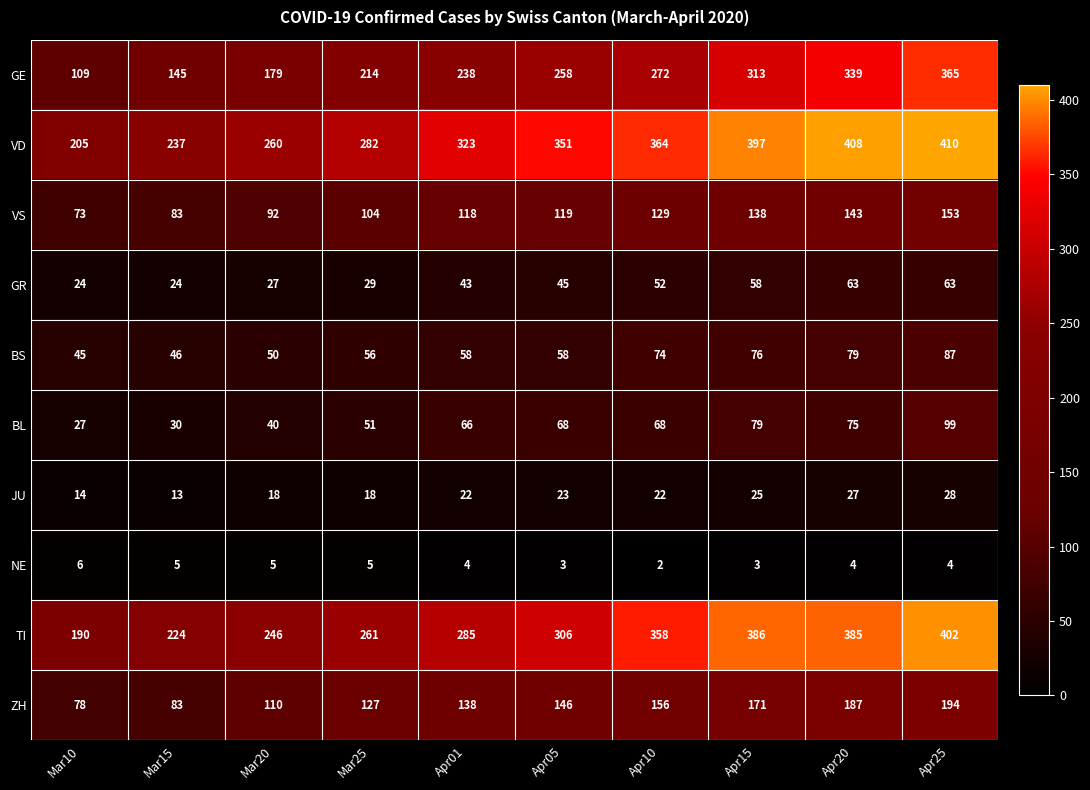

At how many categories does at least one series exceed 265?

7